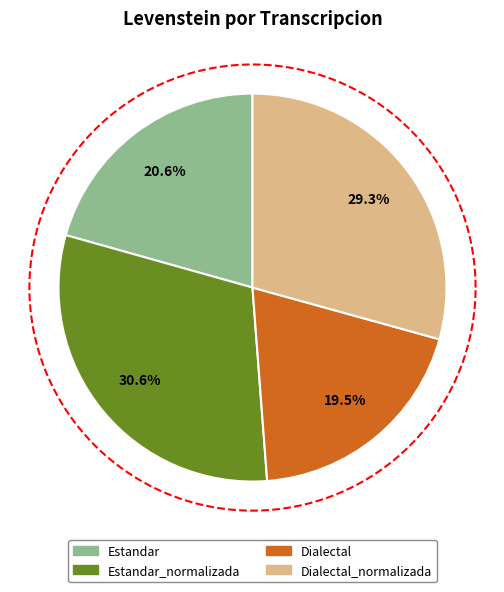

What is the total percentage of Dialectal and Estandar?

40.1%